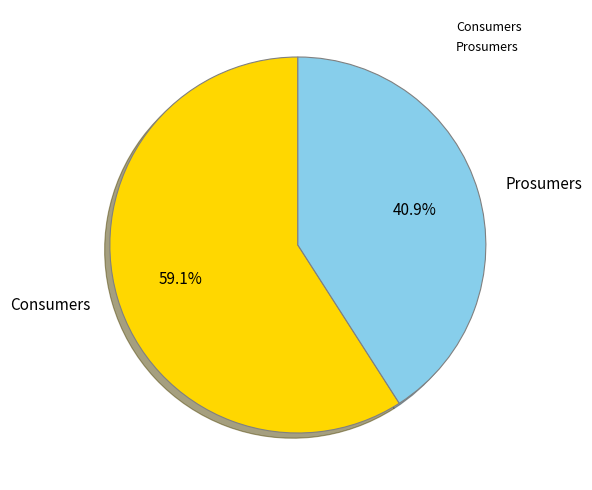

Which category accounts for the majority?

Consumers